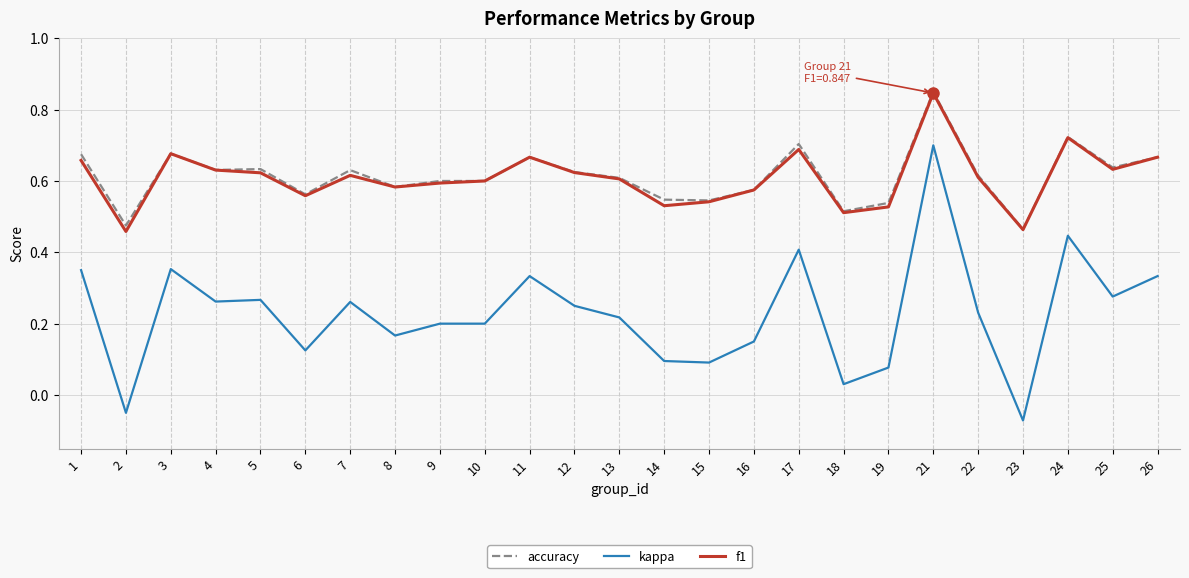

Which category has the highest value in the kappa series?

21